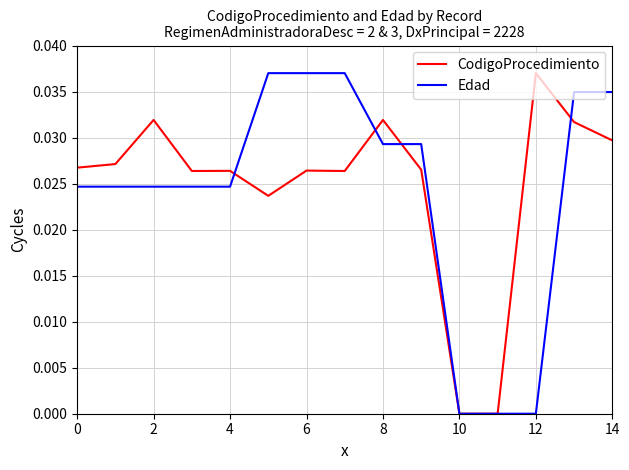

Does the chart have visible grid lines?

Yes